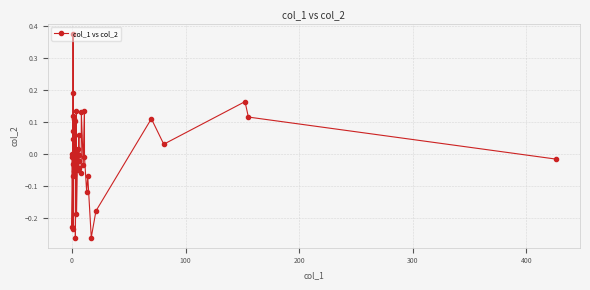

What is the difference between the maximum and second lowest values?

0.6